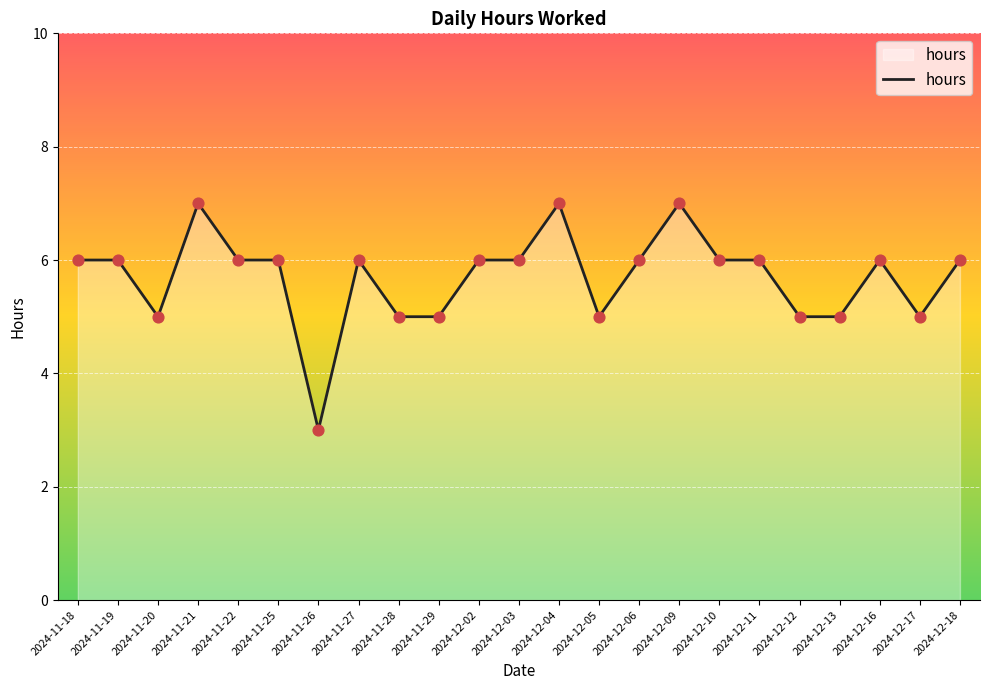

Between 2024-11-29 and 2024-12-18, which is larger?

2024-12-18